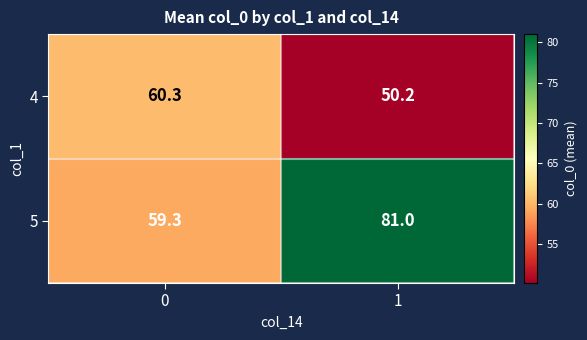

How many distinct data groups are displayed?

2